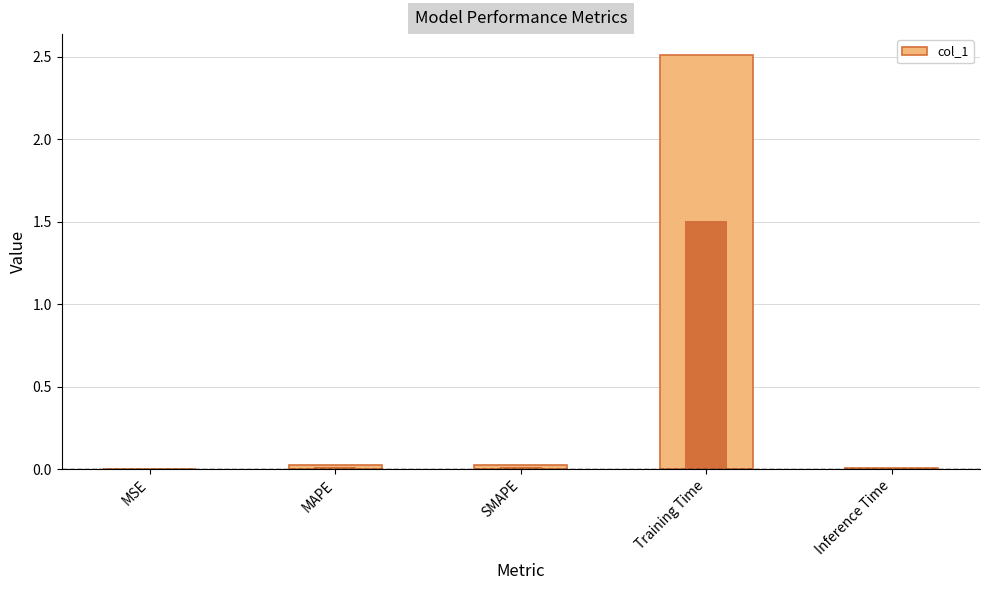

What is the sum of all values?

2.6